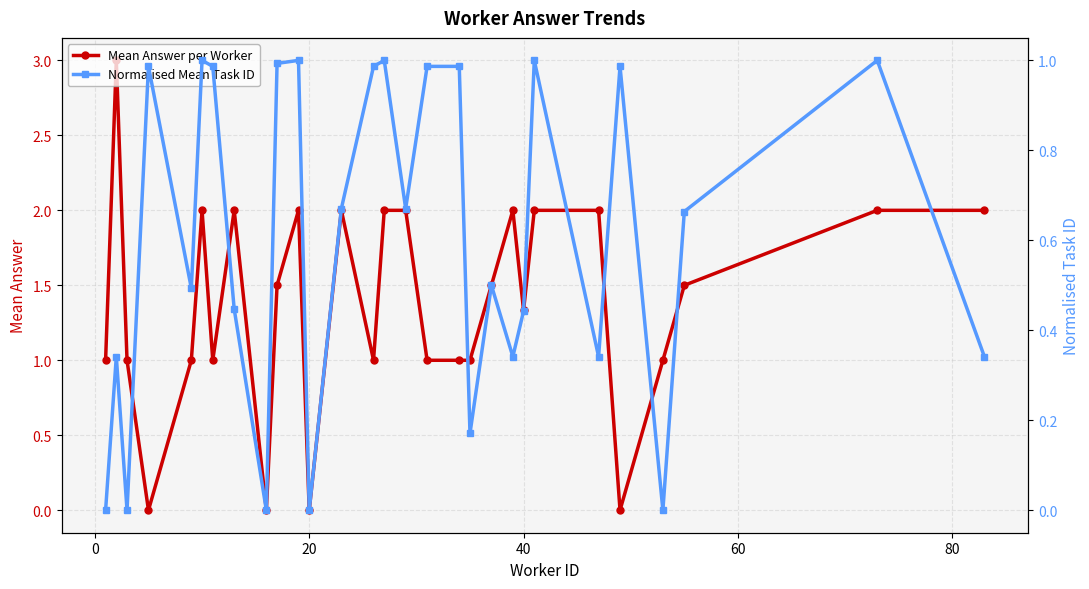

True or false: Mean Answer per Worker has more than 1 points higher than both neighbors.

True